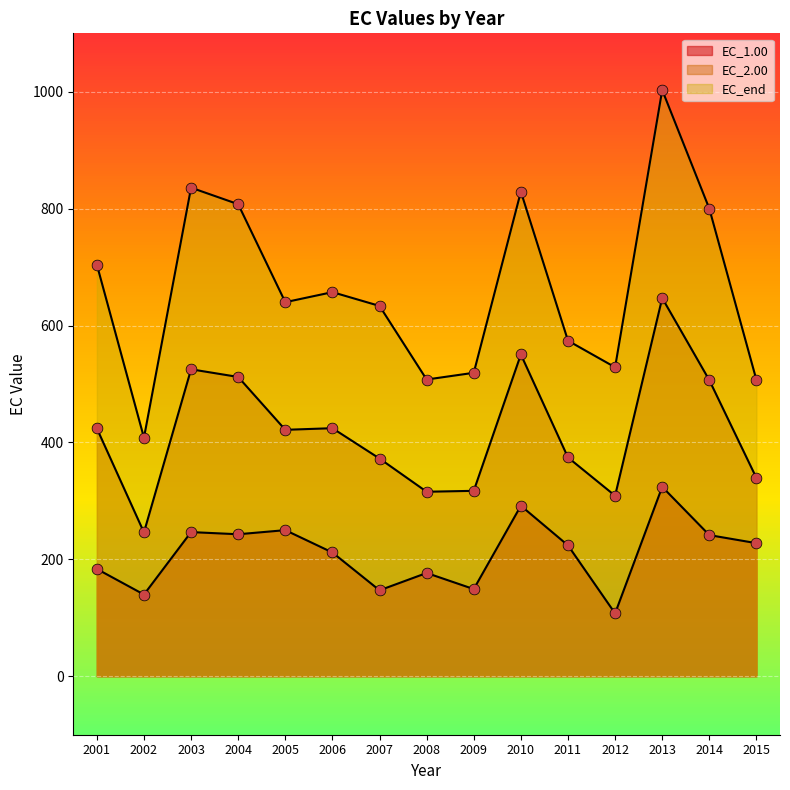

At how many categories does at least one series exceed 177?

15